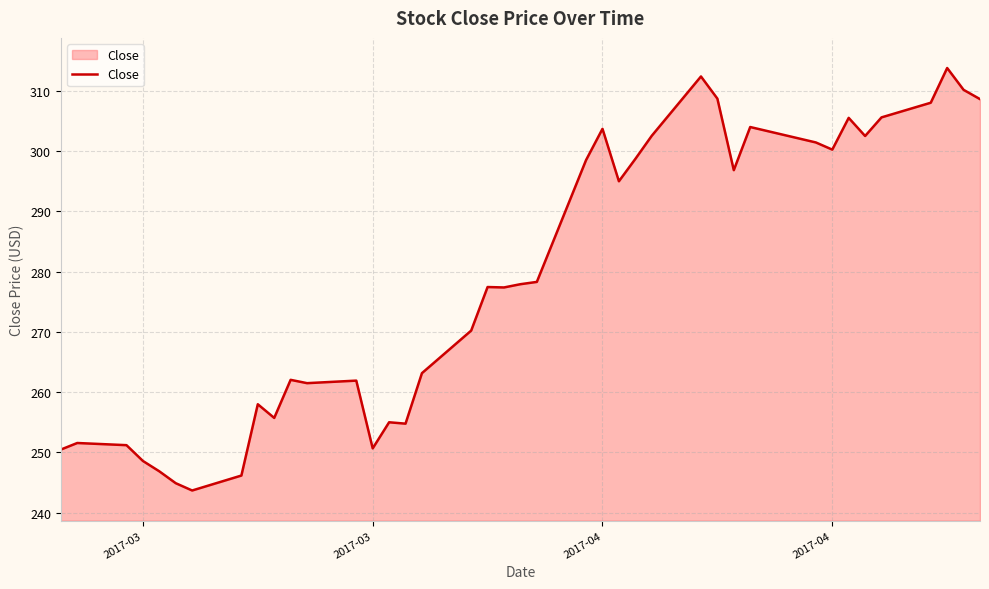

Does the chart have visible grid lines?

Yes